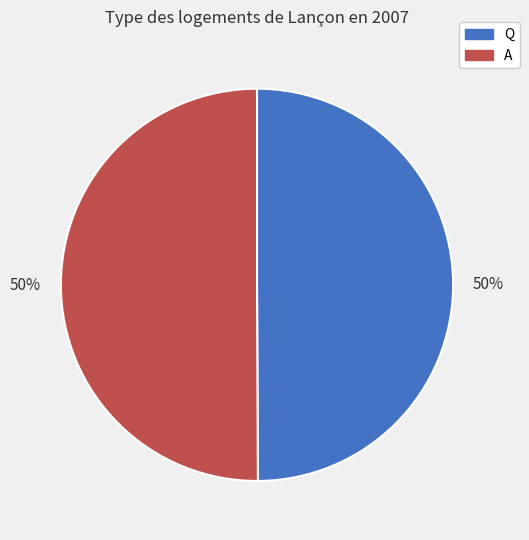

How many segments does this pie chart have?

2